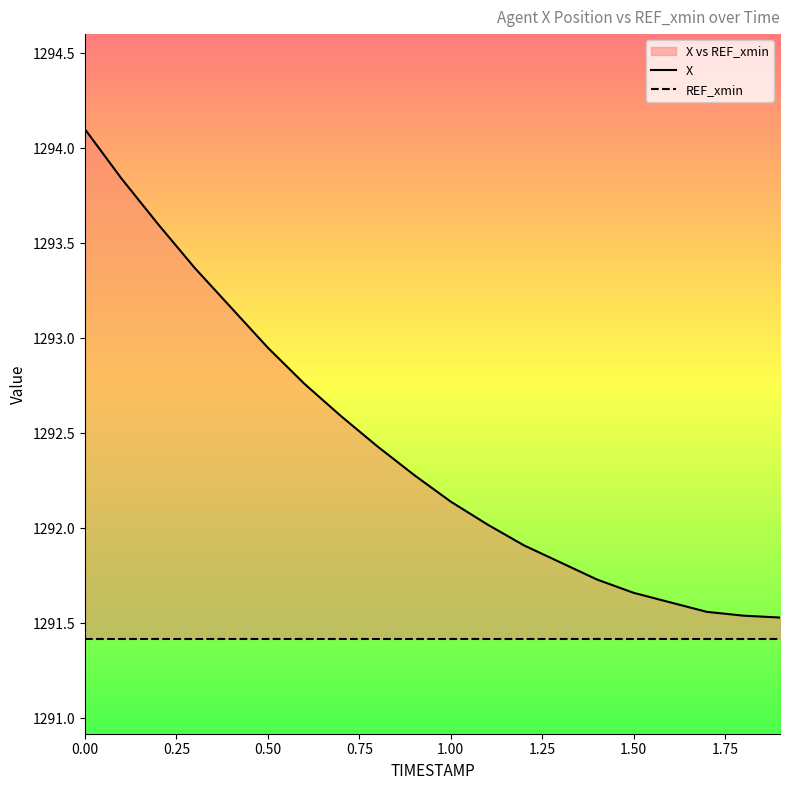

What is the label of the 6th point from the right?

1.4